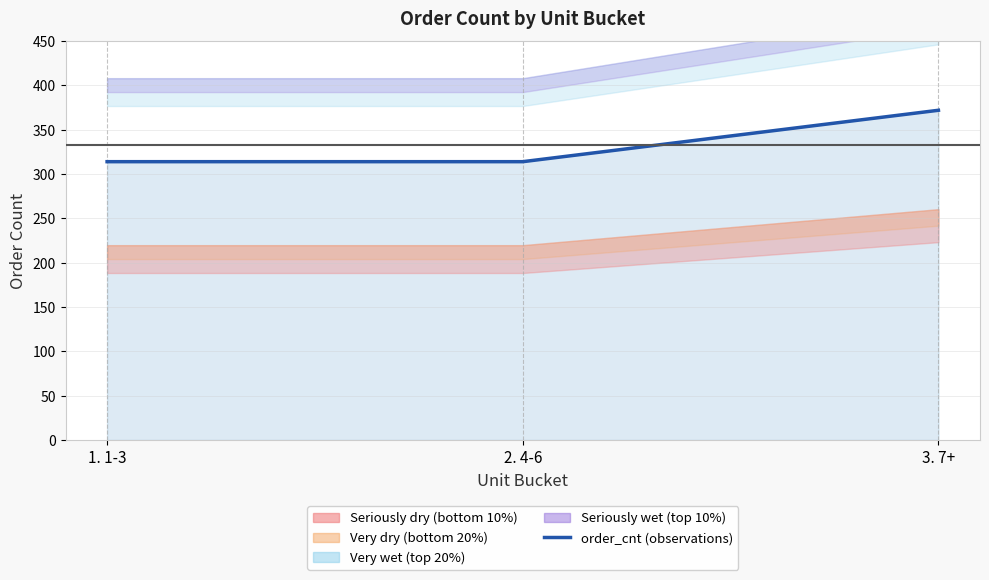

What position from the left is 2. 4-6?

2